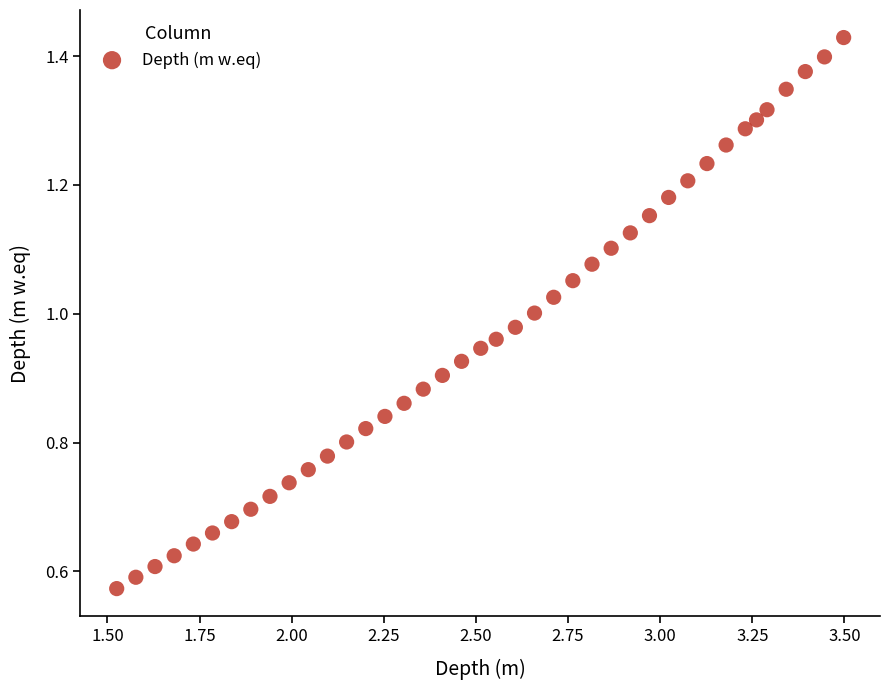

What is the range of X values (max minus min)?

2.0